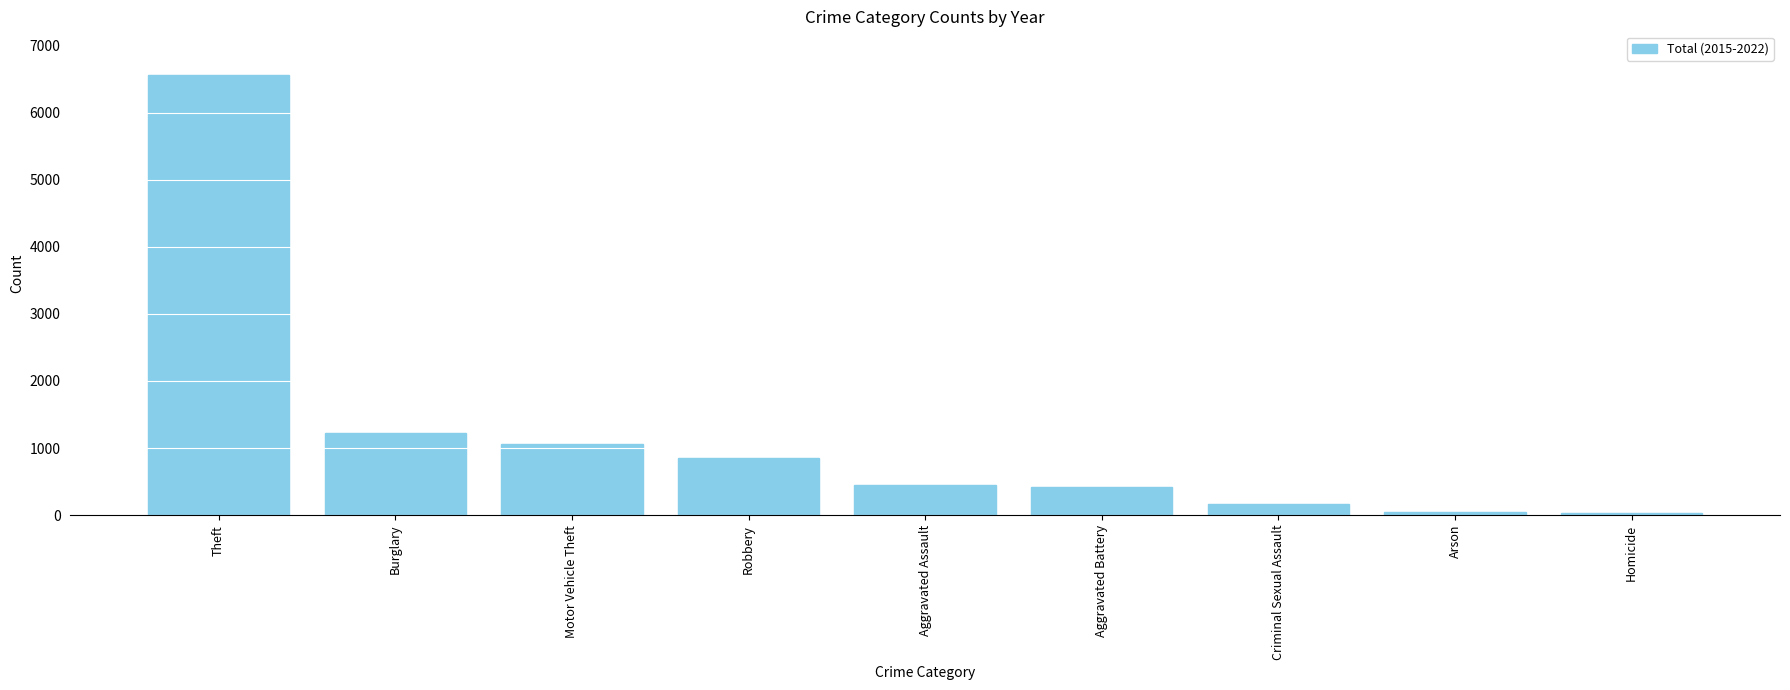

At which category does the chart reach its peak across all series?

Theft